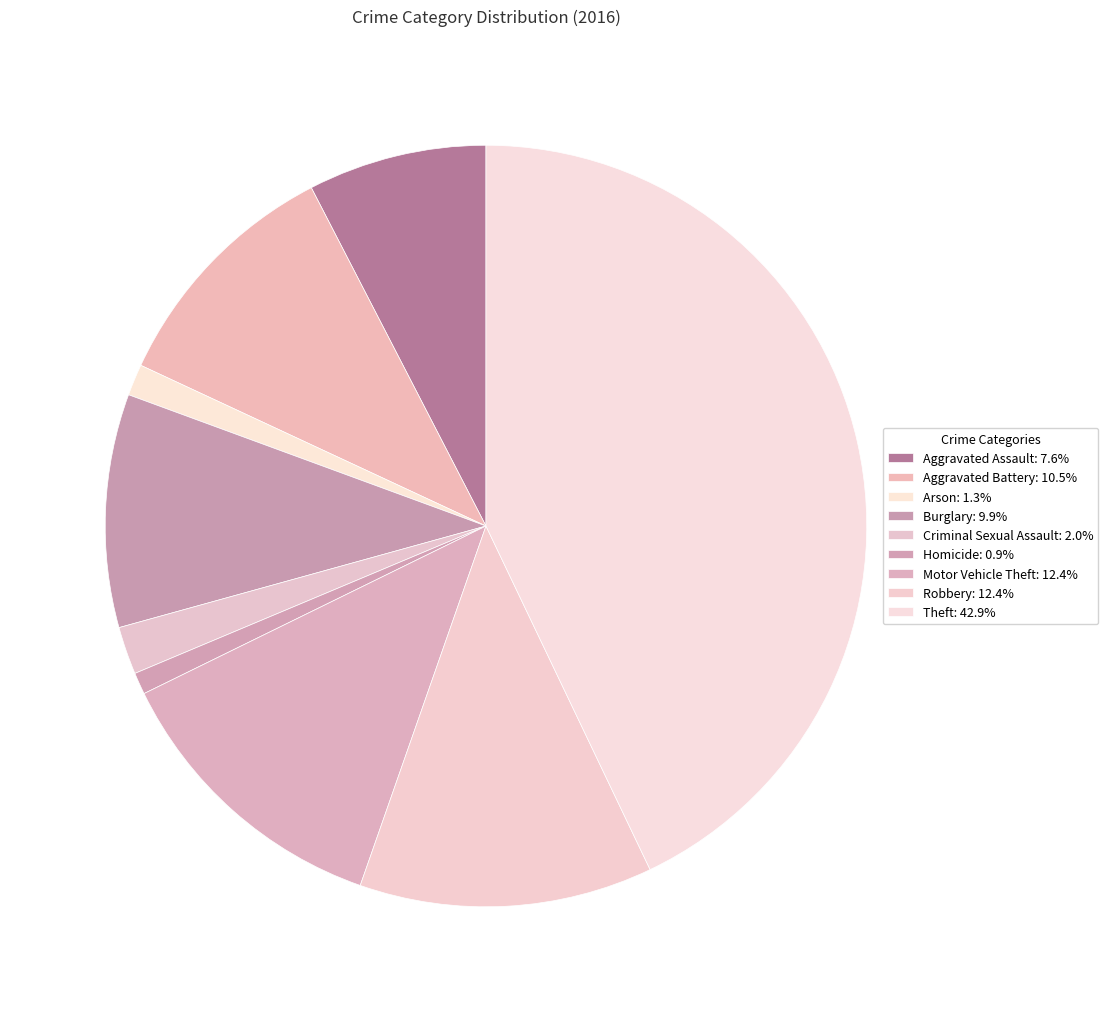

What is the total percentage of Homicide and Burglary?

10.8%